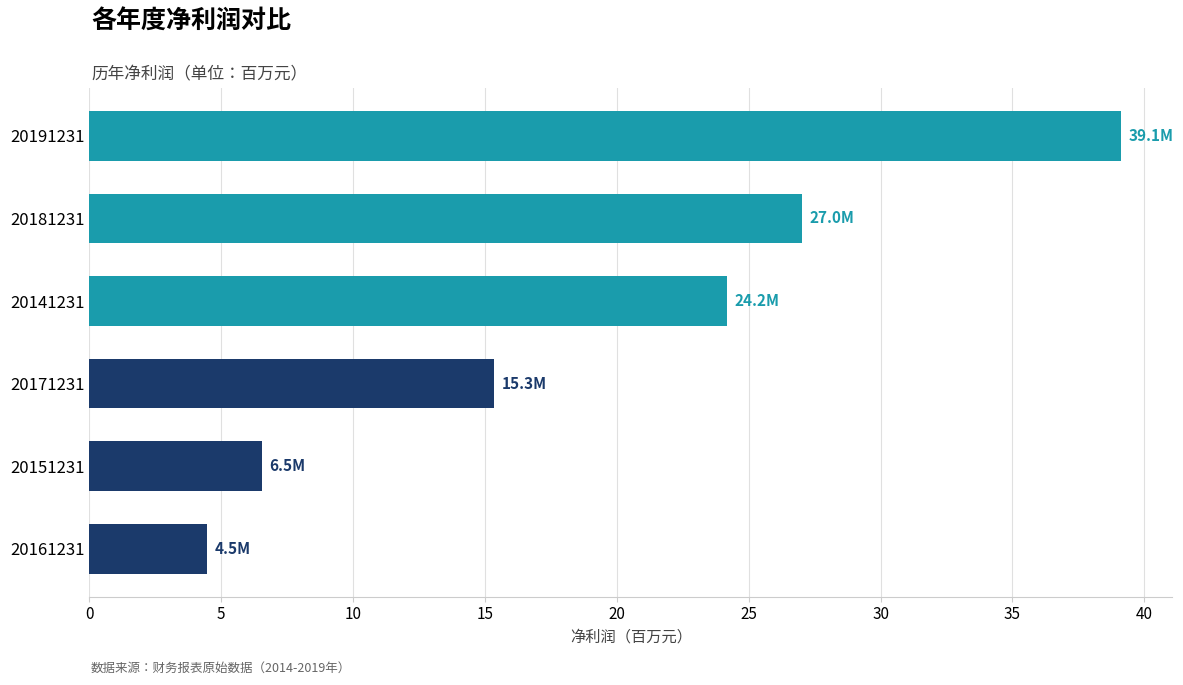

What is the change in value from 20151231 to 20141231?

+17.6